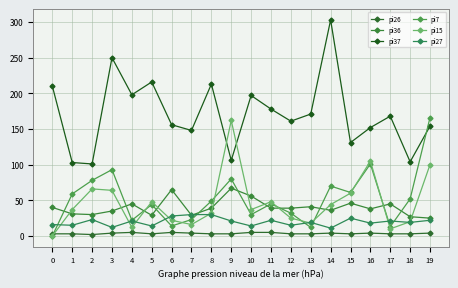

Reading right to left, transcribe all the data shown in this chart.

pi26: 4	3	3	4	3	4	3	3	5	5	3	3	4	5	3	5	4	2	3	3
pi36: 25	27	45	38	46	36	41	39	39	56	67	39	29	65	29	45	35	30	31	40
pi37: 154	104	168	152	131	303	171	161	178	197	106	213	148	156	216	198	250	101	103	210
pi7: 166	52	13	101	61	70	12	32	45	30	80	49	23	14	44	22	93	78	59	0
pi15: 100	20	10	105	60	44	18	25	48	37	162	32	16	22	48	12	64	66	37	0
pi27: 22	19	21	18	25	11	19	15	22	14	21	30	30	28	14	21	12	23	15	16